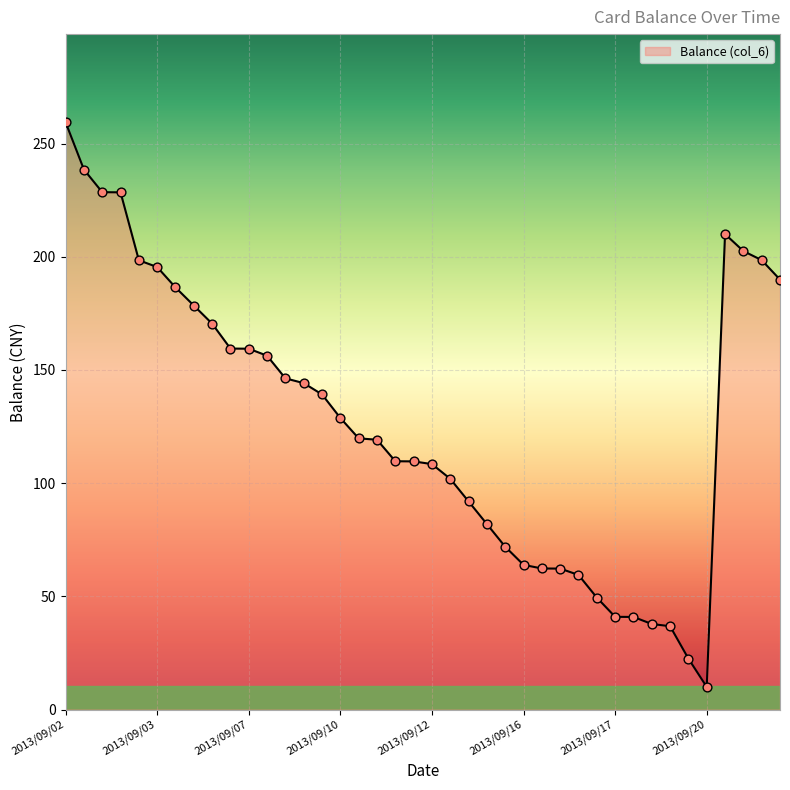

What is the difference between the maximum and minimum values?

249.4